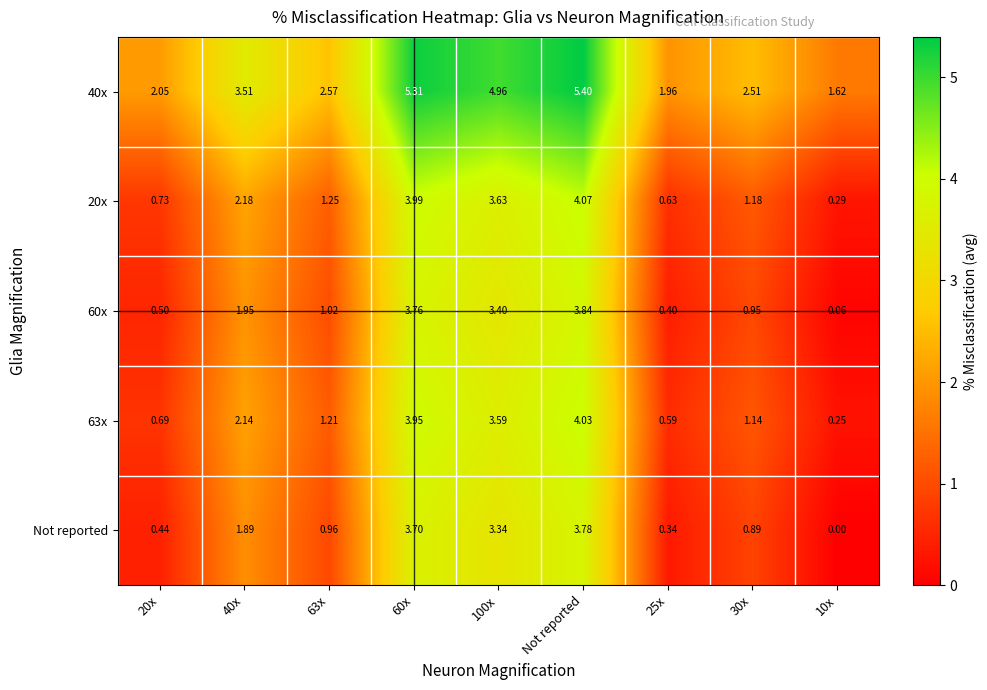

Which category has the highest value across all series?

Not reported